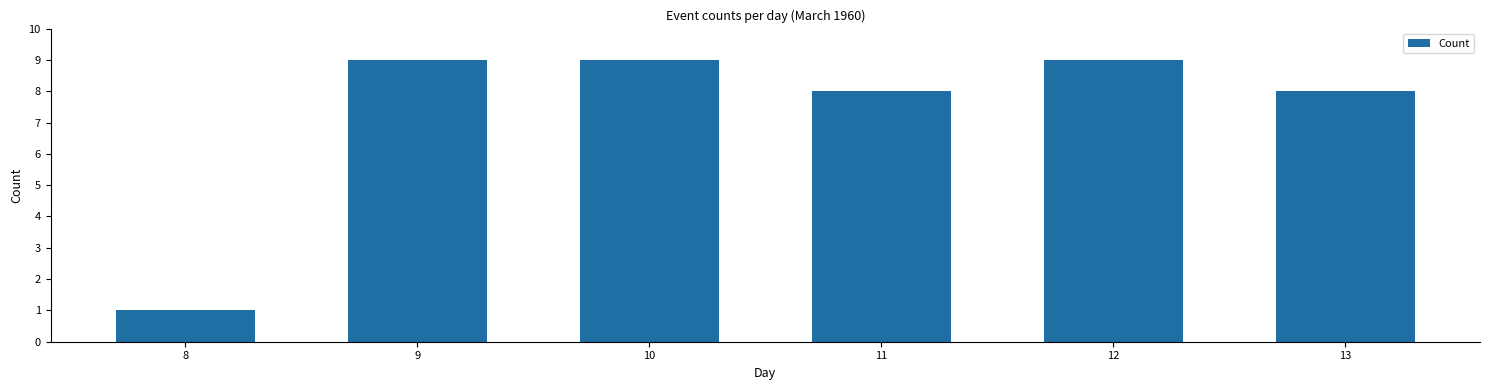

Are the bars grouped side by side (vs. stacked)?

No